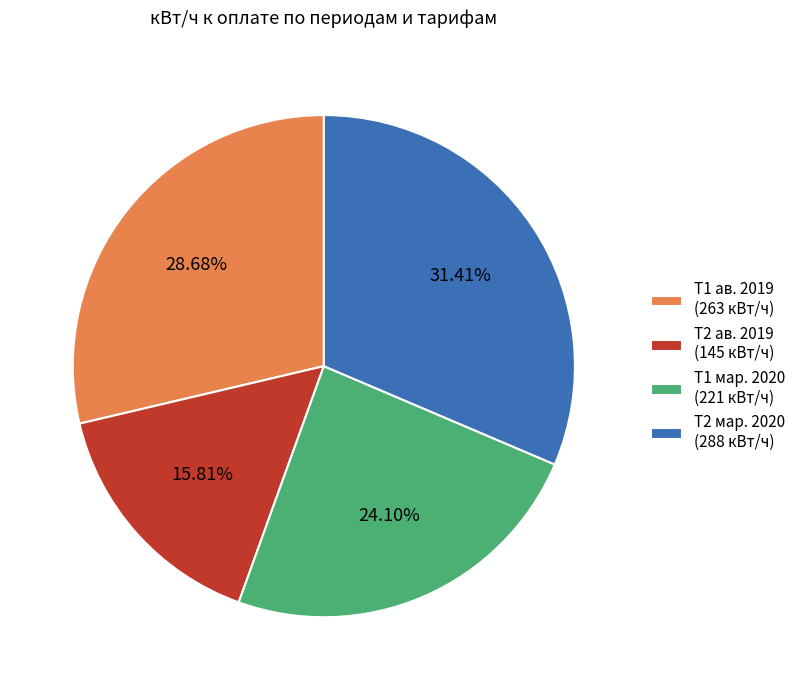

Between Т1 мар. 2020 (221 кВт/ч) and Т1 ав. 2019 (263 кВт/ч), which is larger?

Т1 ав. 2019 (263 кВт/ч)